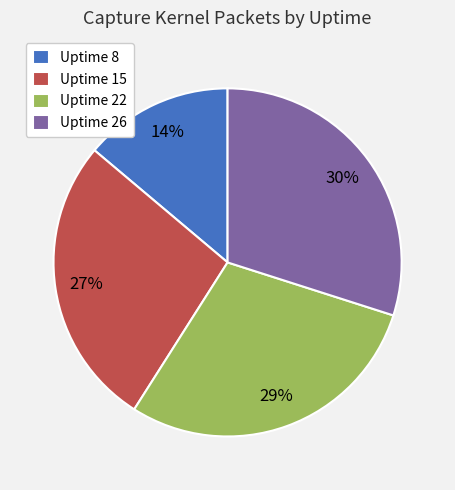

To the nearest percent, what is the average slice percentage?

25%